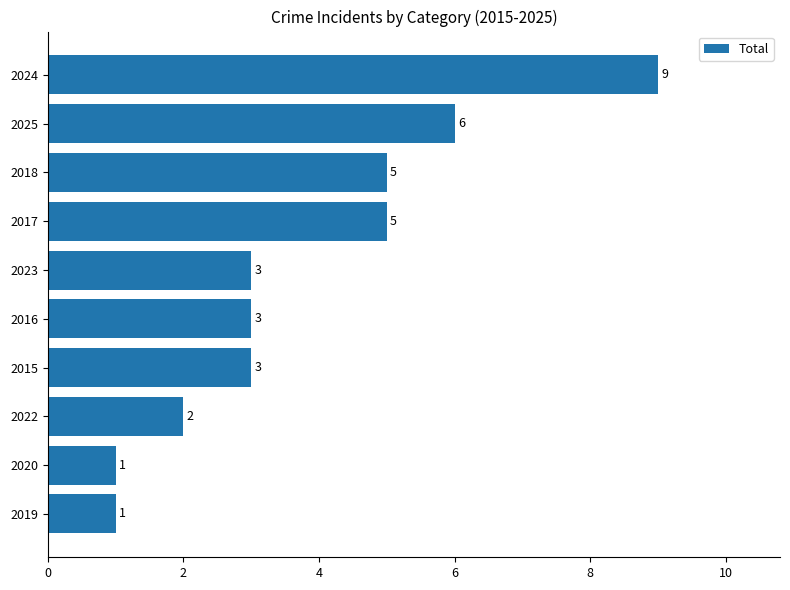

What is the average value?

4